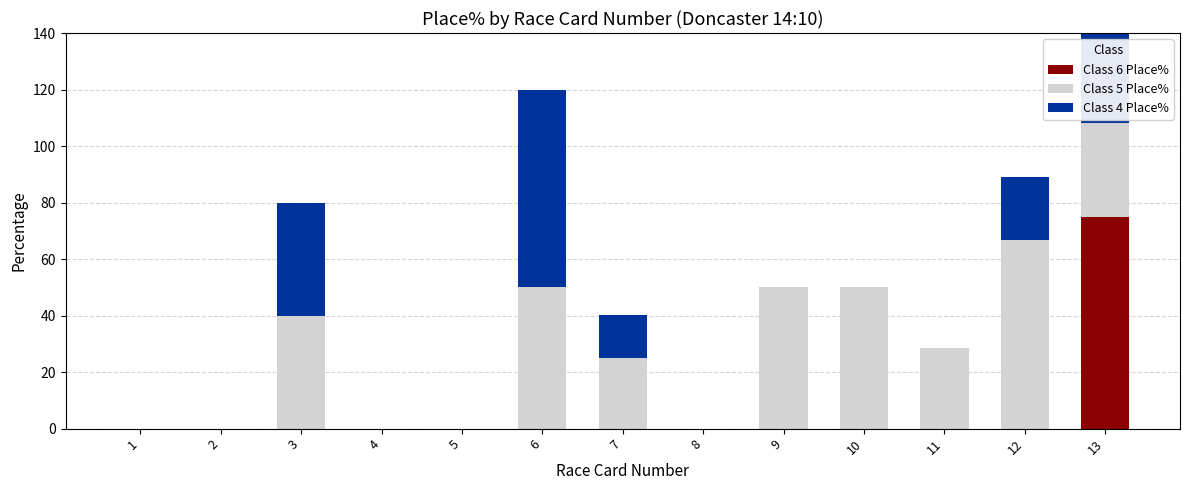

What is the value of the Class 5 Place% bar at the 13th from the left?

33.3